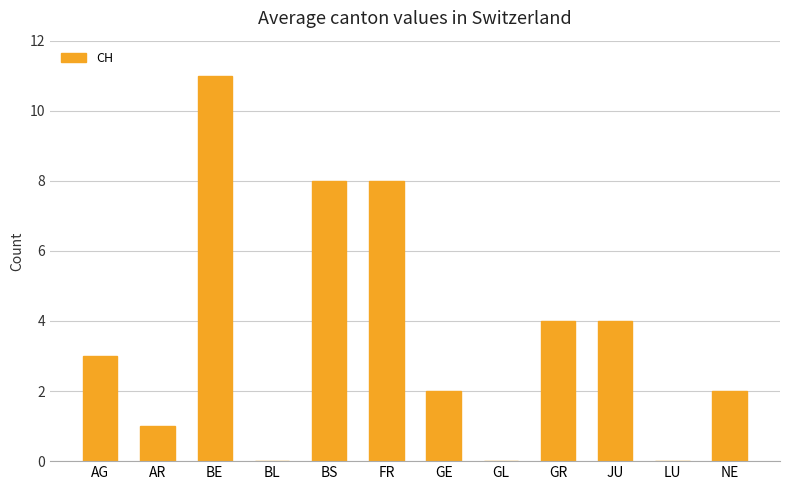

How many distinct data groups are displayed?

1